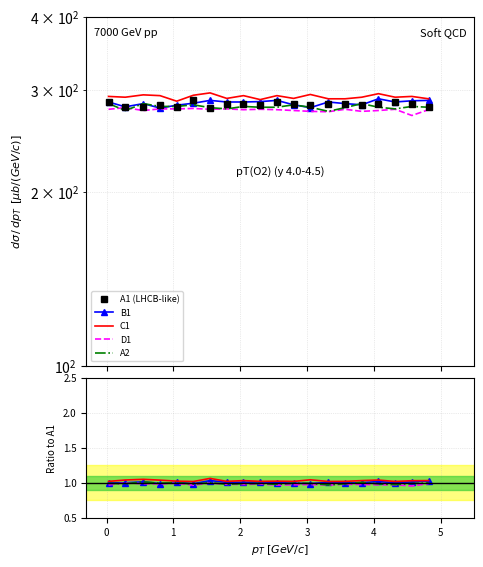

What is the value of the D1 point at the 11th from the left?

1.0